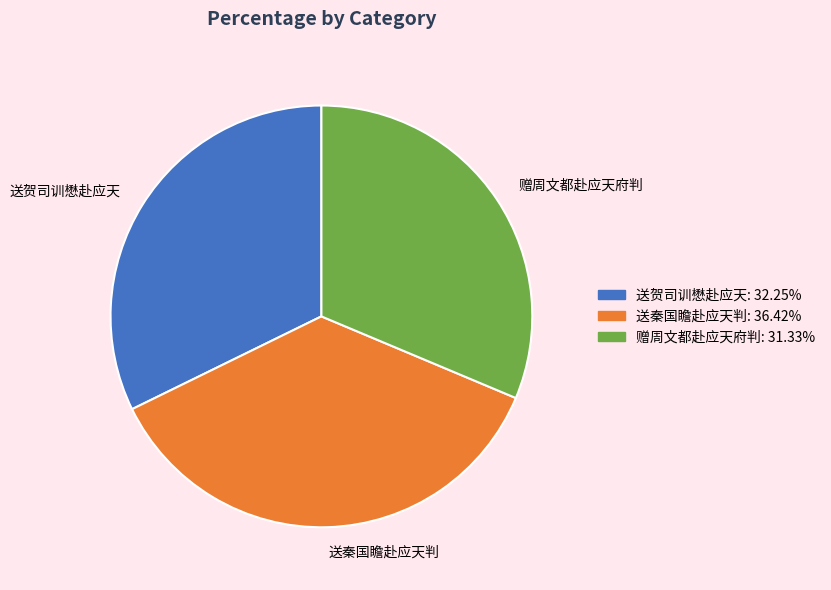

Does 送秦国瞻赴应天判 account for over 50% of the chart?

No